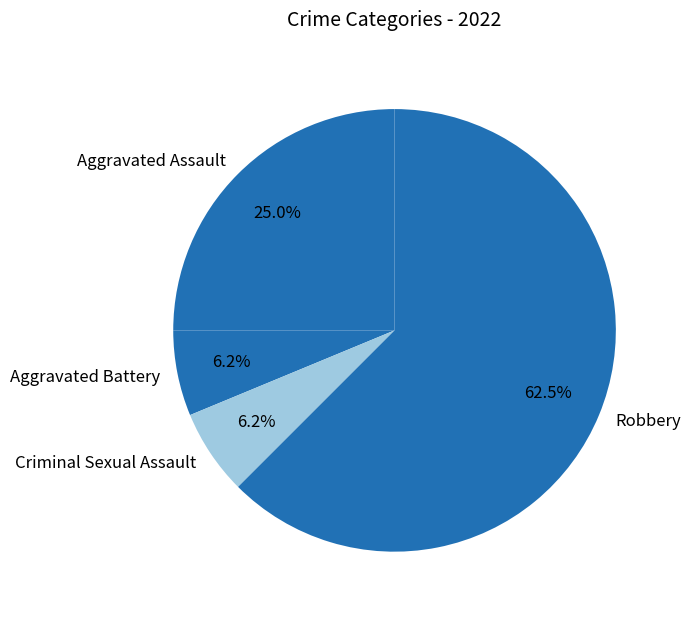

True or false: Criminal Sexual Assault accounts for 12% of the total.

False